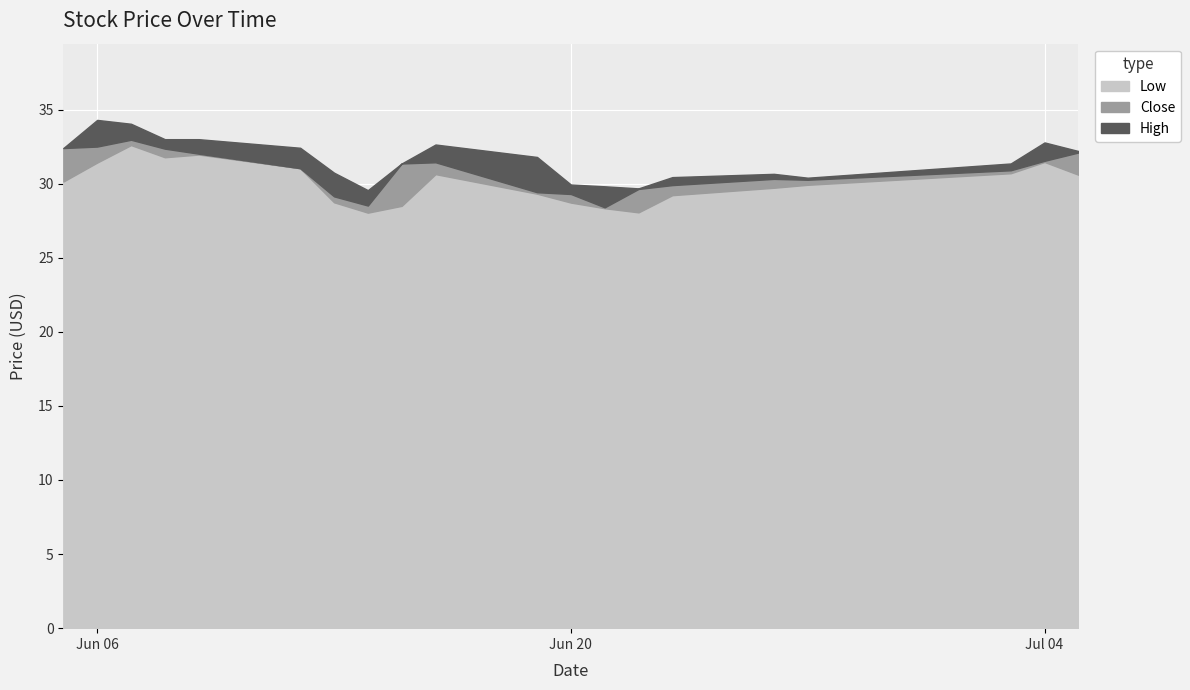

What is the label of the 18th point from the left?

2023-07-03